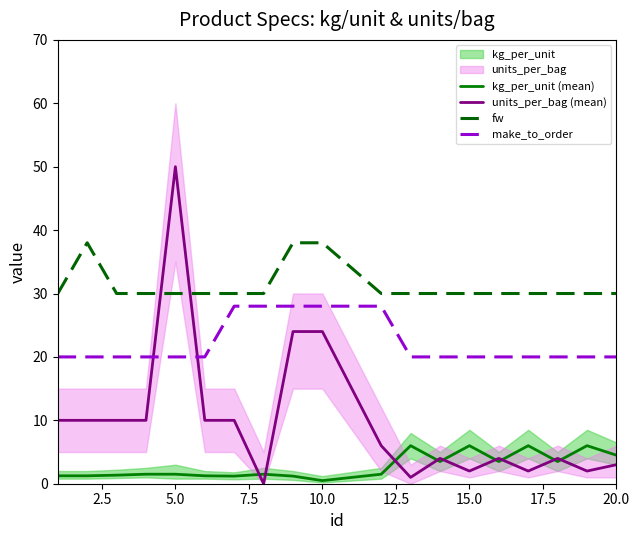

What is the difference between the maximum and second lowest values in the fw series?

8.0